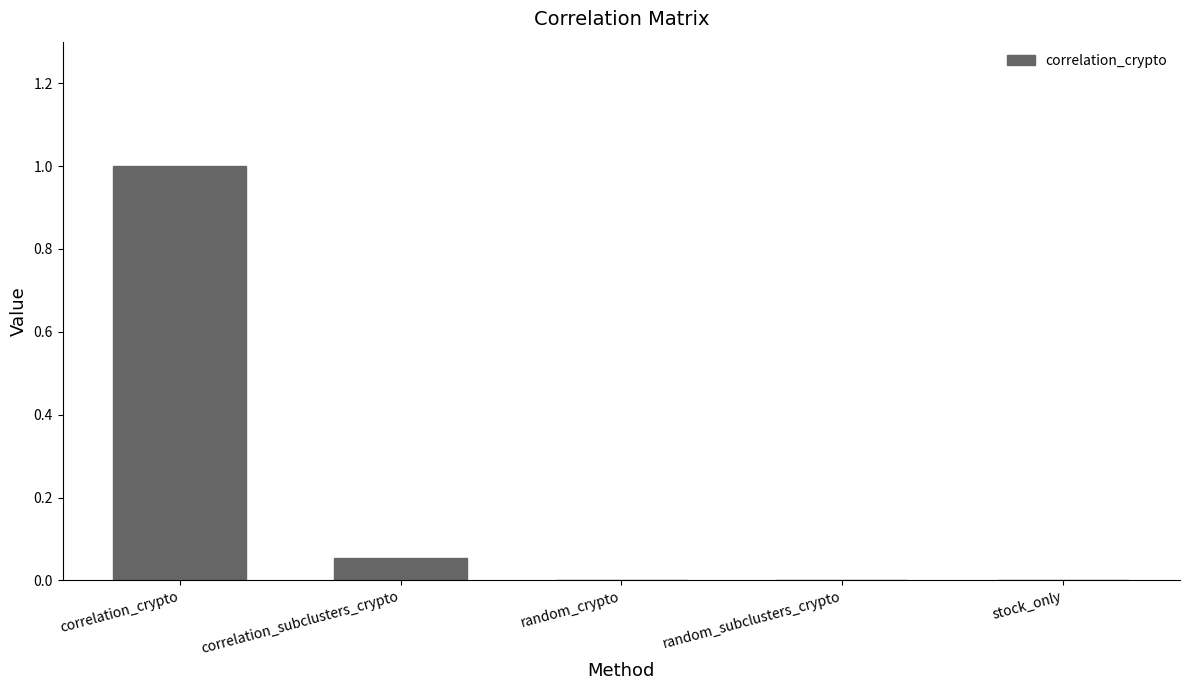

What is the change in value from correlation_subclusters_crypto to random_subclusters_crypto?

-0.1